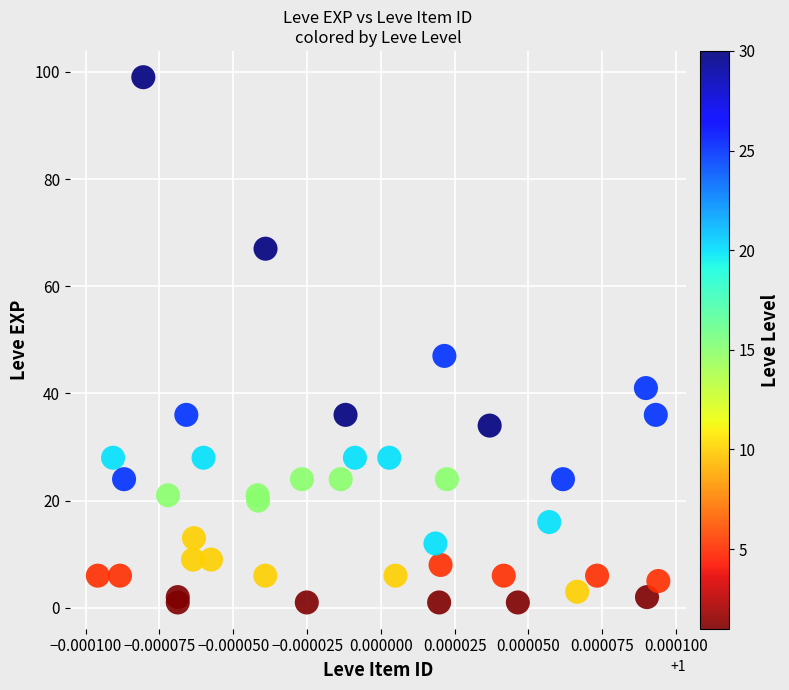

What Y value in the scatter plot is closest to 50?

47